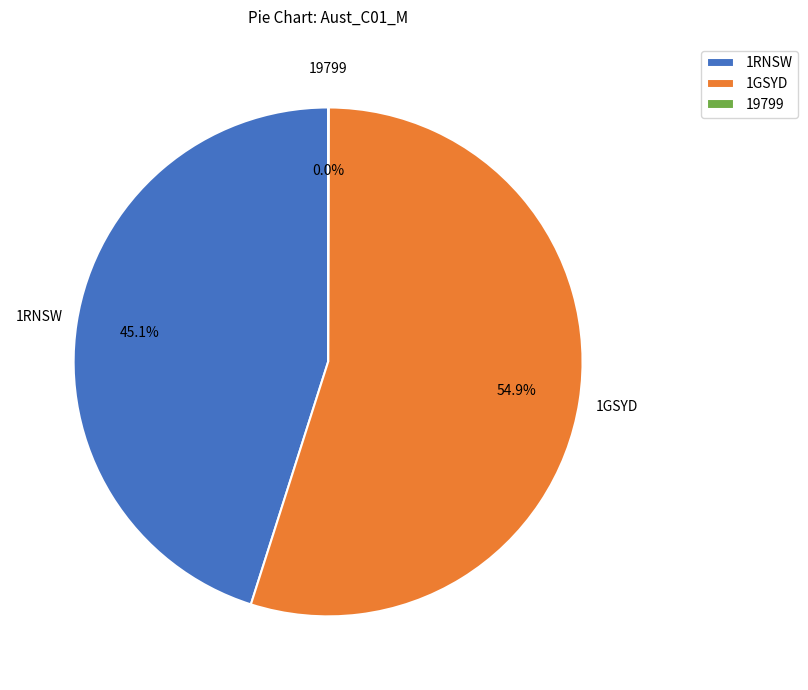

To the nearest percent, what is the average slice percentage?

33%